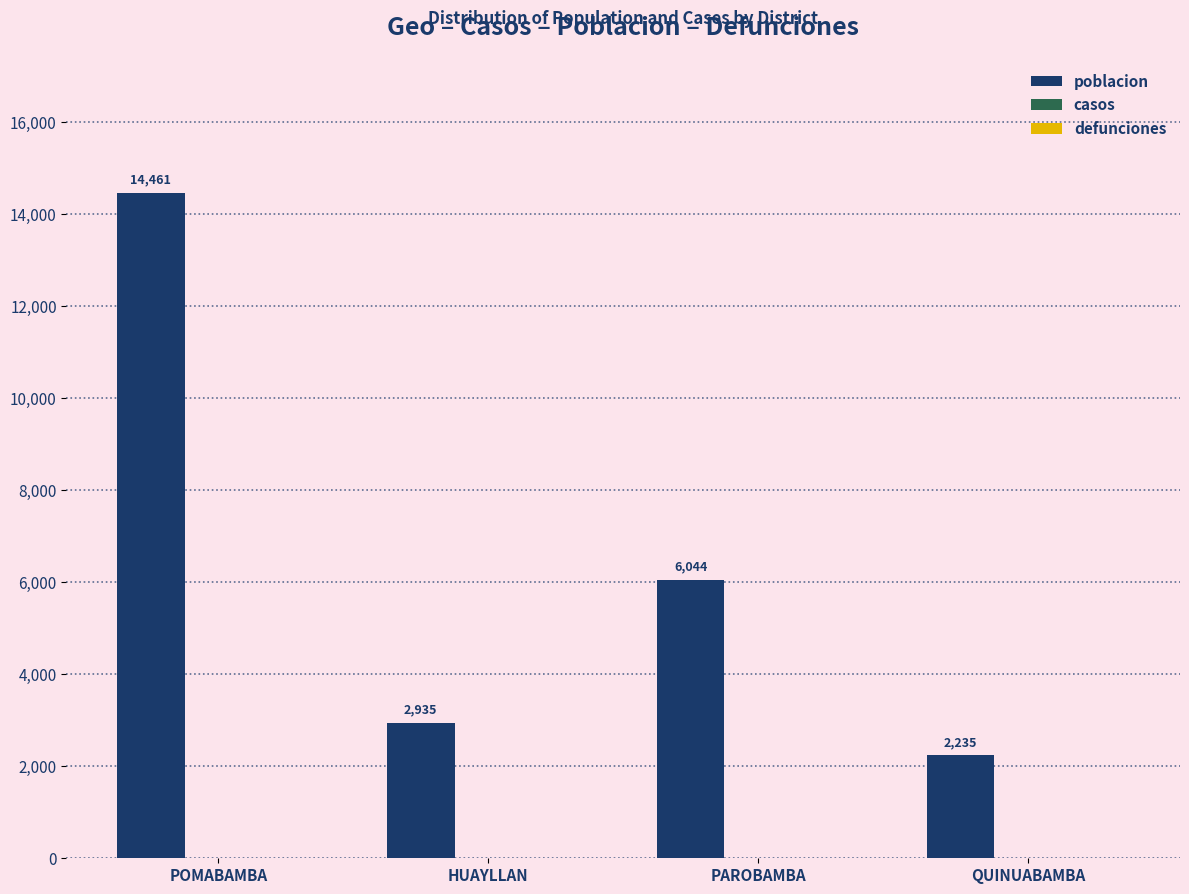

What is the change in value from HUAYLLAN to QUINUABAMBA?

-700